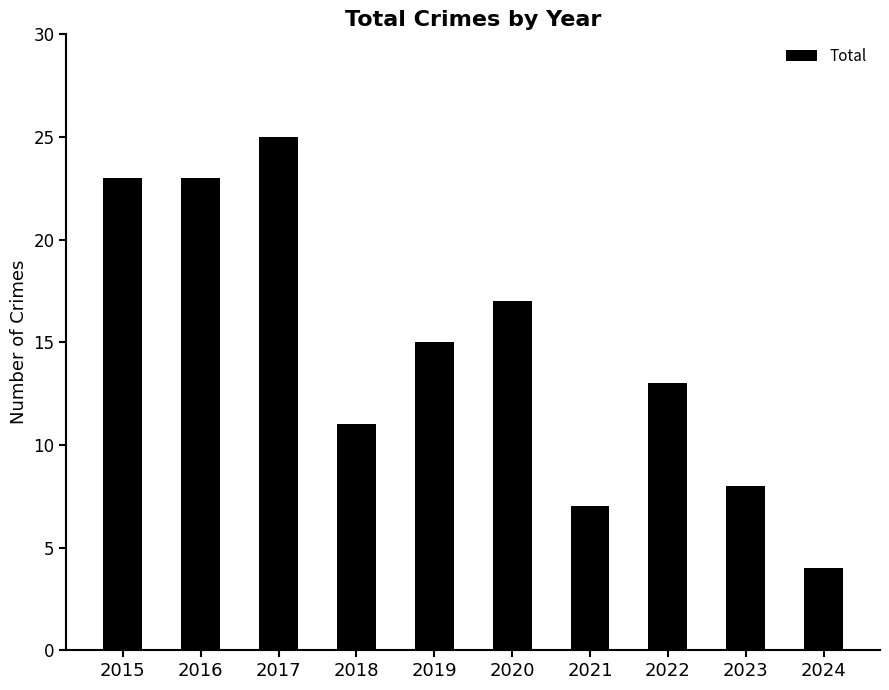

Which has a higher value, 2018 or 2015?

2015